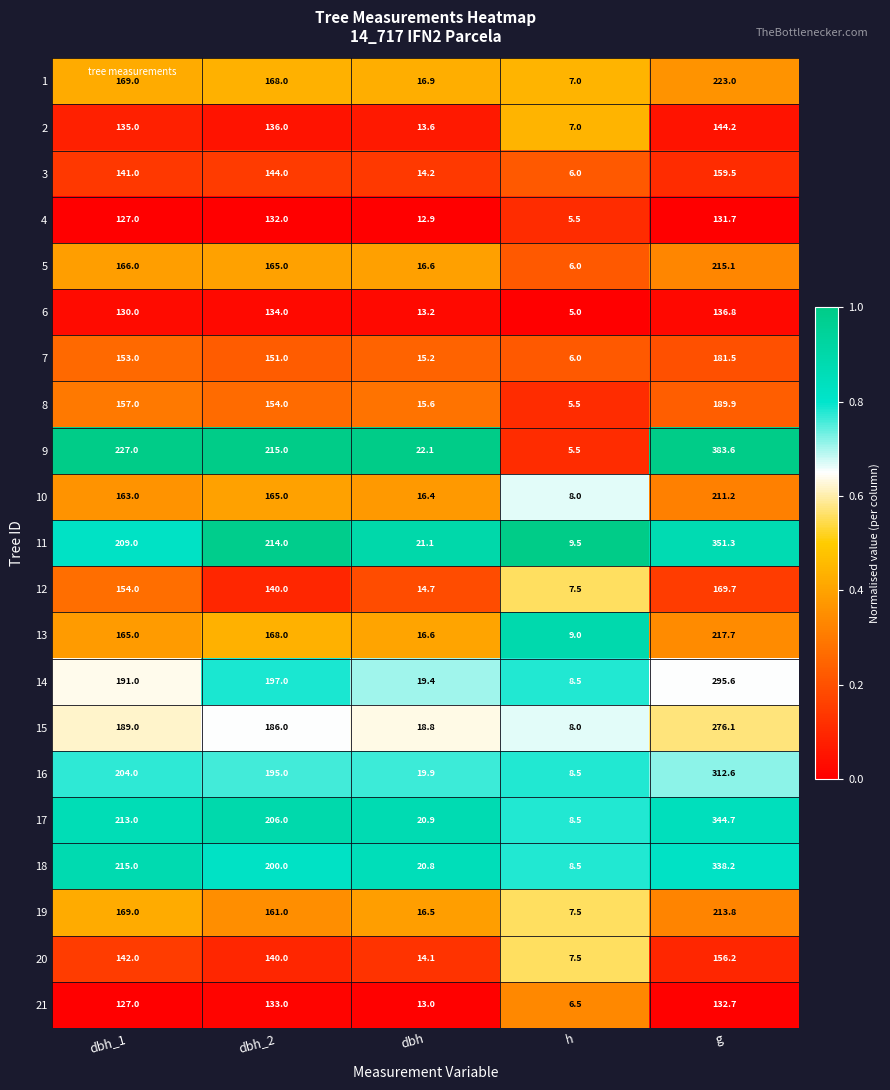

The value of 2 at dbh is 13.6. True or false?

True